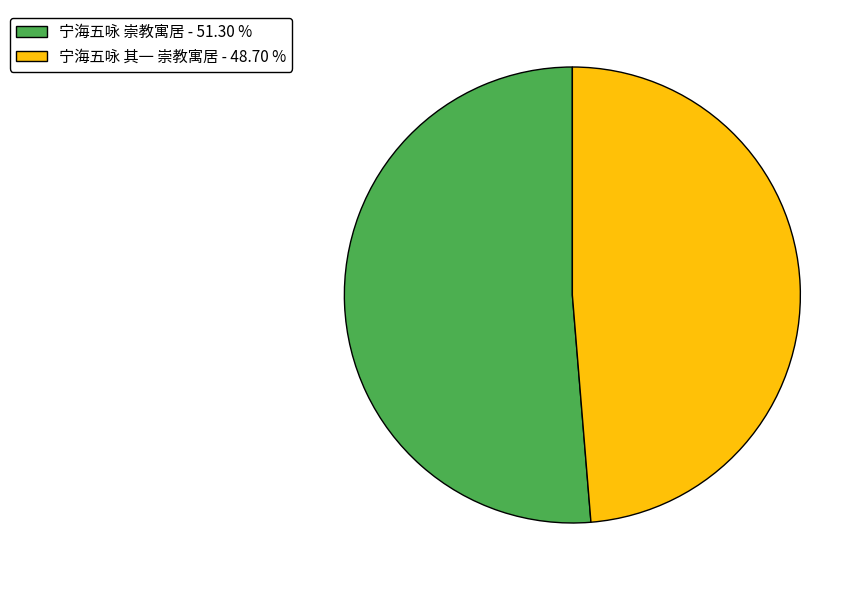

How many segments does this pie chart have?

2